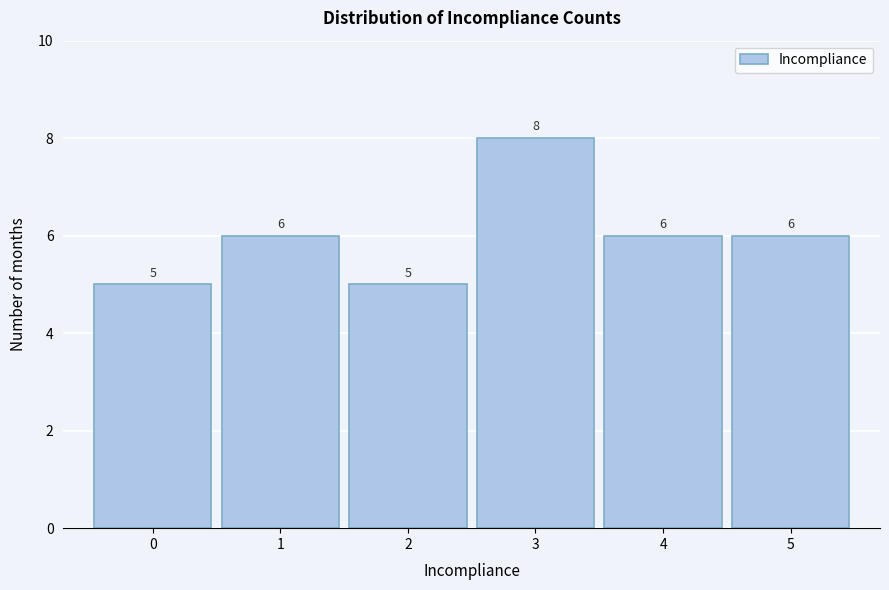

Over which range of the x-axis is the bar tallest?

2.5 to 3.5